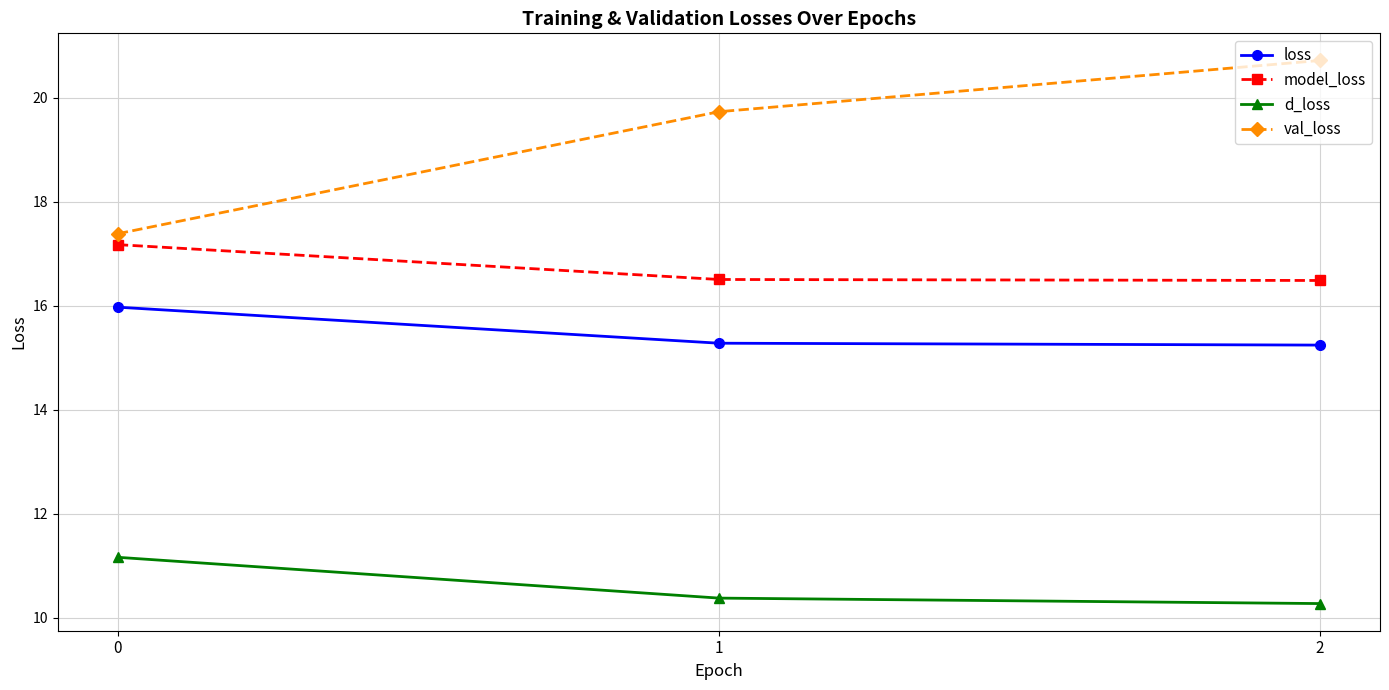

What is the difference between the highest and lowest values at 0?

6.2